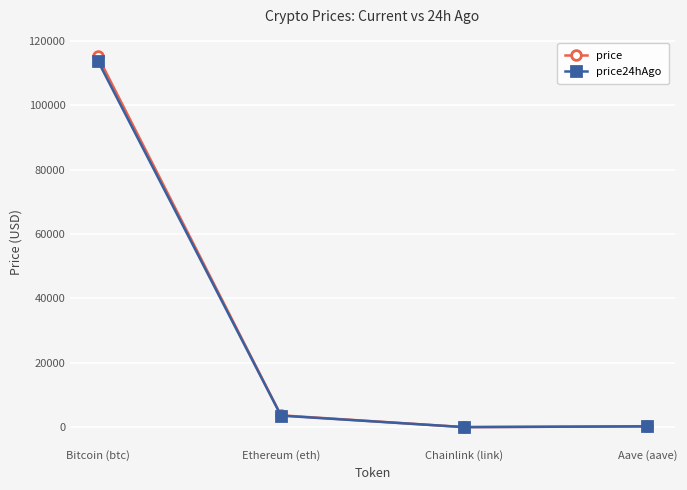

Is the value of price at Chainlink (link) greater than the value of price24hAgo at Bitcoin (btc)?

No